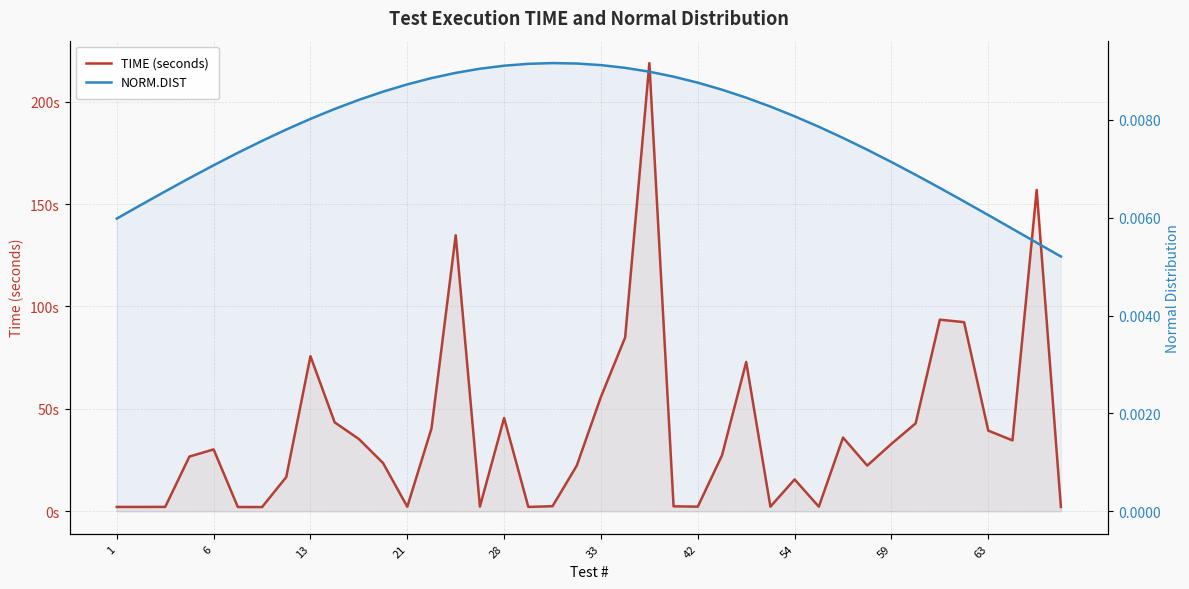

How many values in the TIME (seconds) series exceed 27?

20